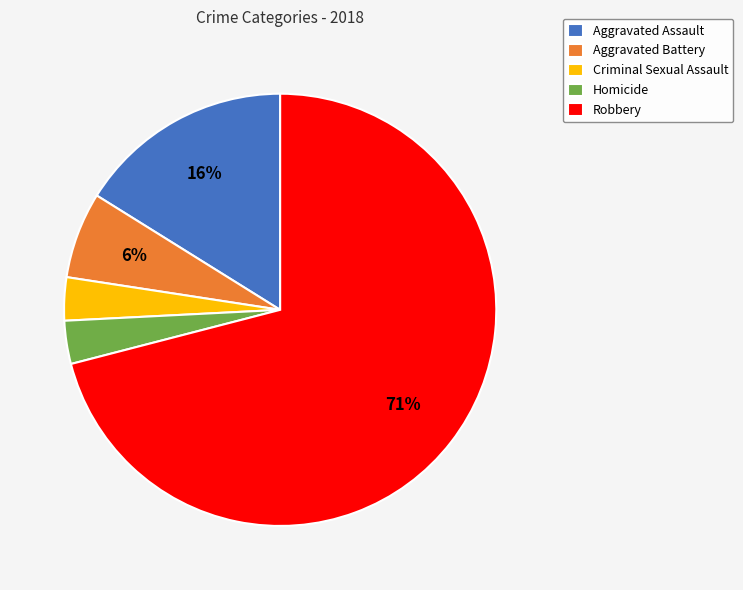

Does any single category account for the majority?

Yes